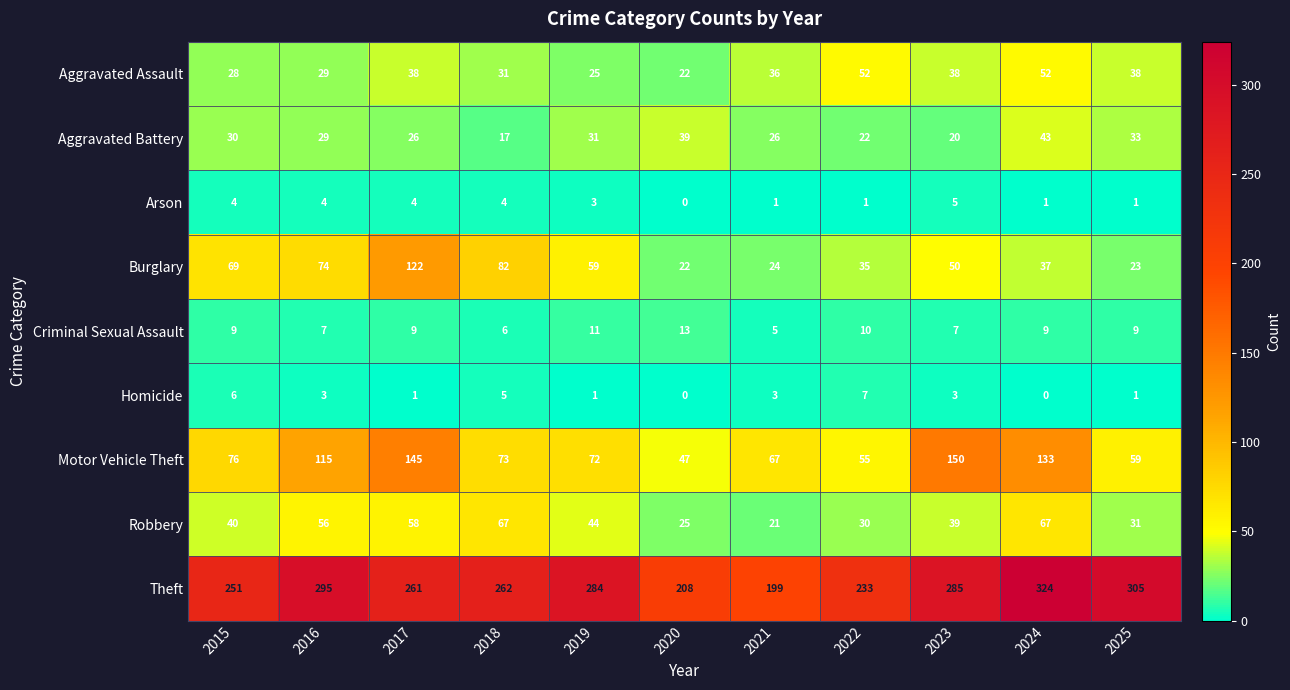

What is the sum of the Aggravated Assault values at 2015 and 2024?

80